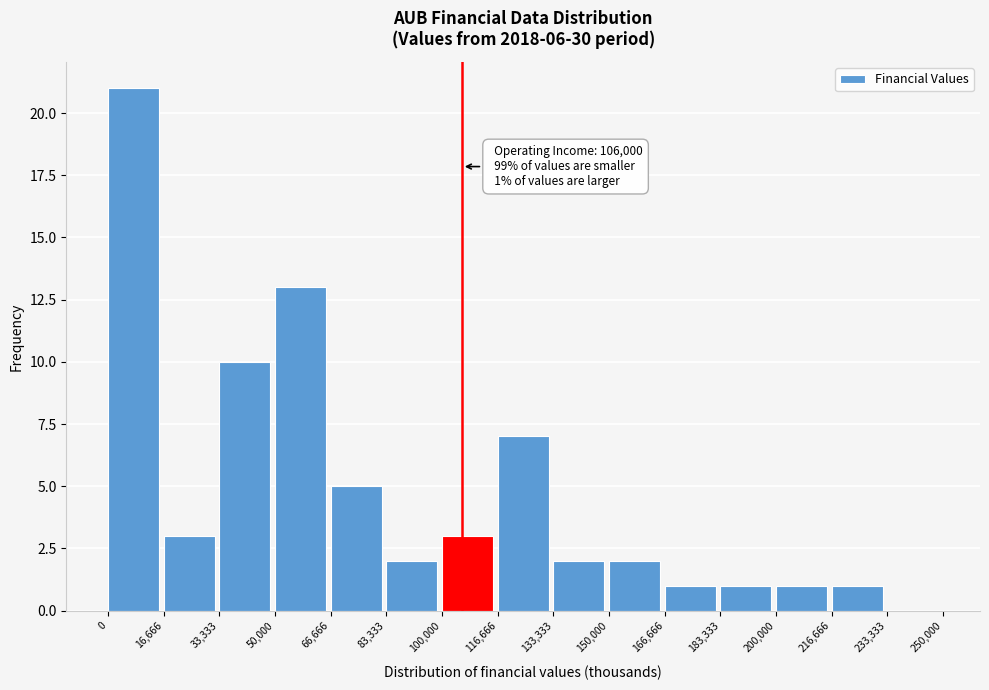

Over which range of the x-axis is the bar tallest?

0 to 16,666